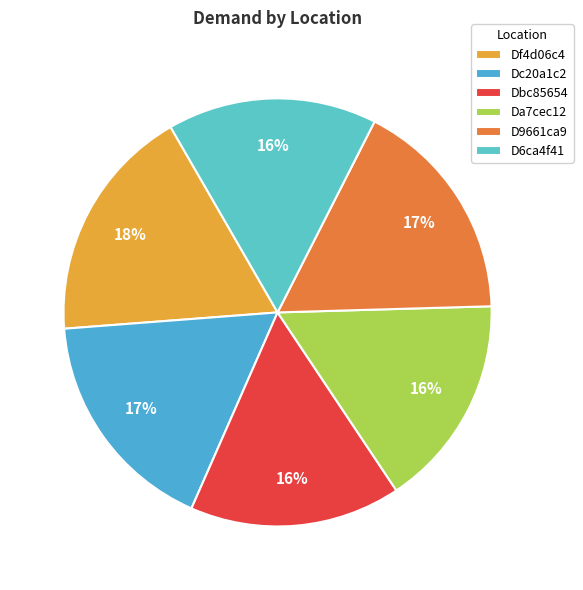

True or false: Dc20a1c2 accounts for 17% of the total.

True